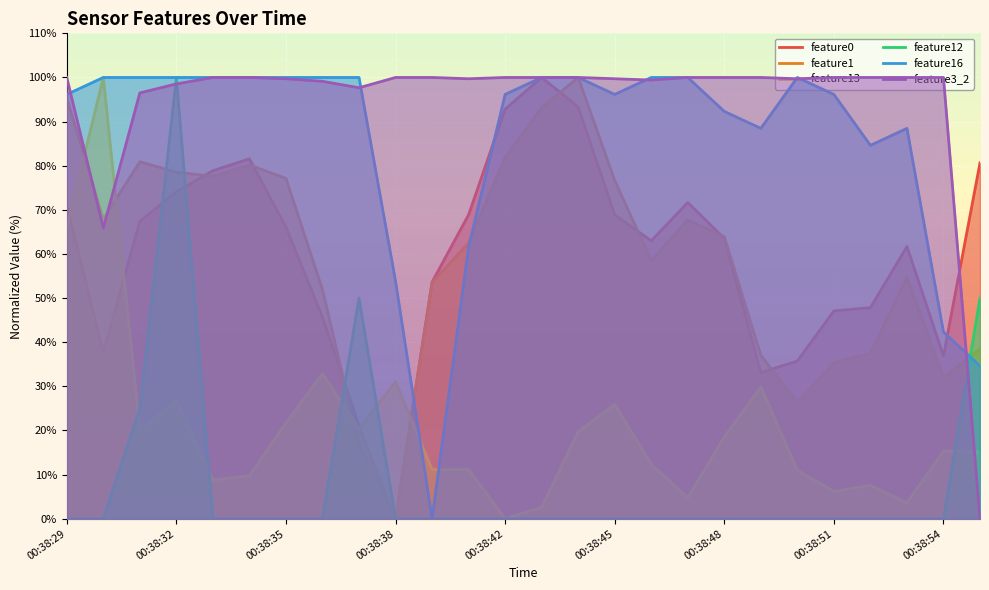

At how many categories does at least one series exceed 58?

26